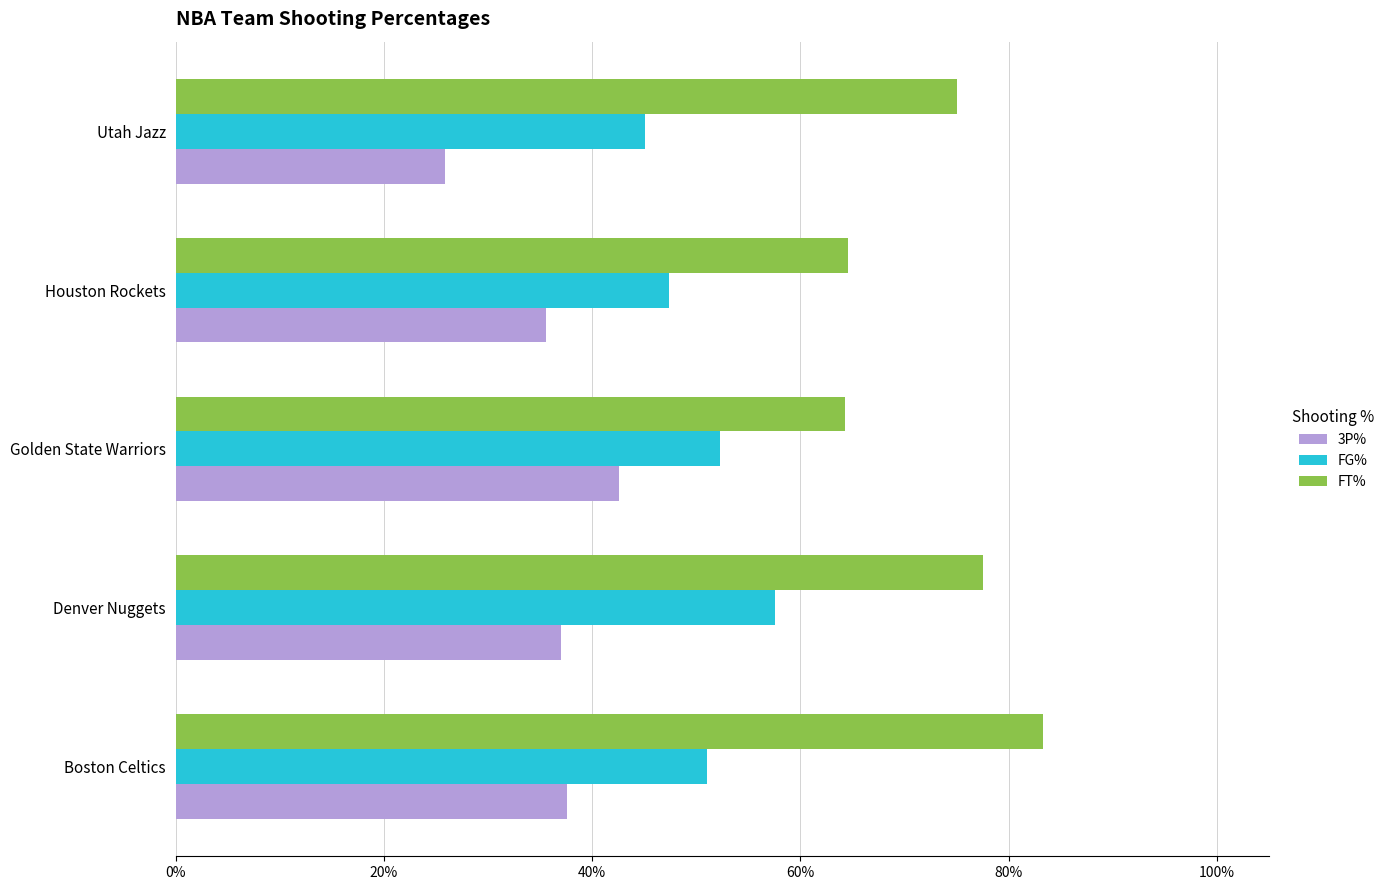

Which category has the highest value in the FG% series?

Denver Nuggets